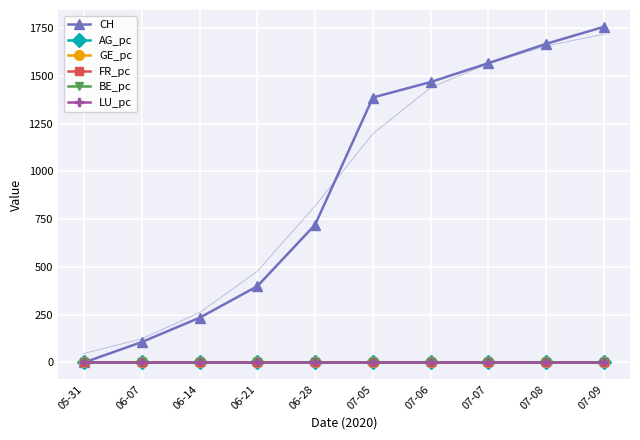

Between 07-09 and 06-07, which is larger?

07-09